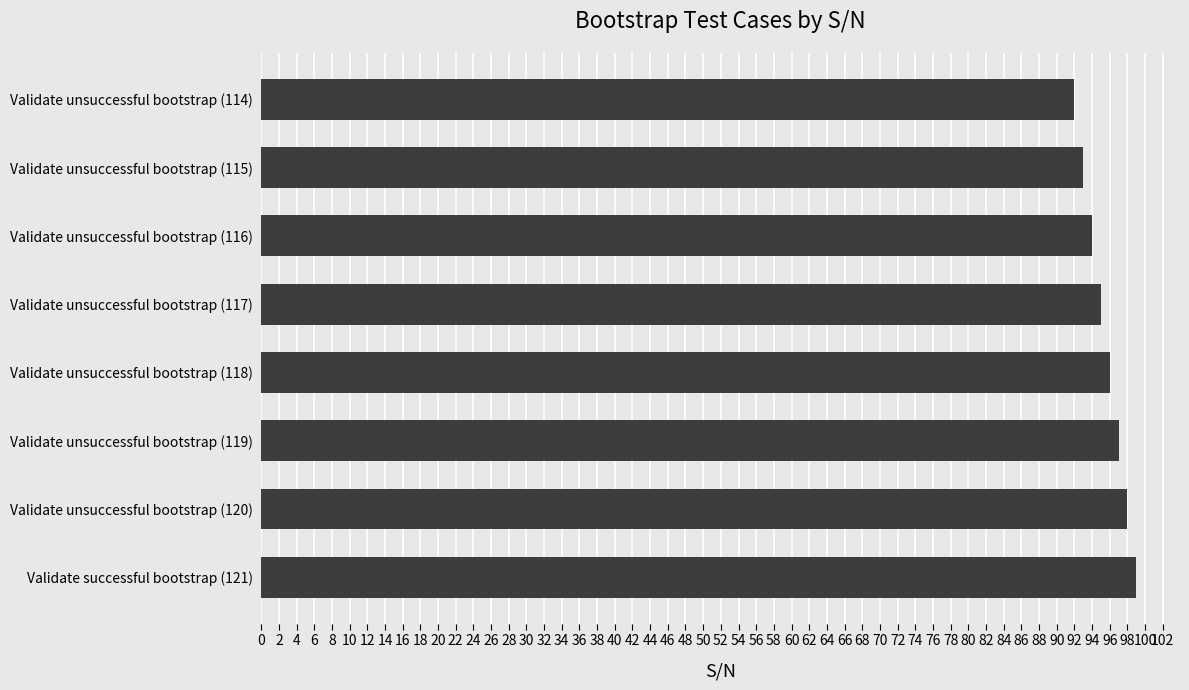

How many values are between 94 and 98?

5